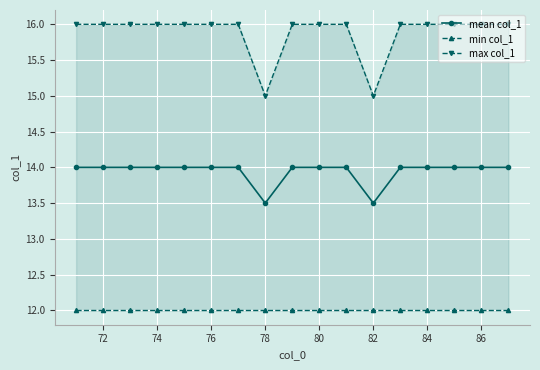

How many lines are shown in the chart?

3